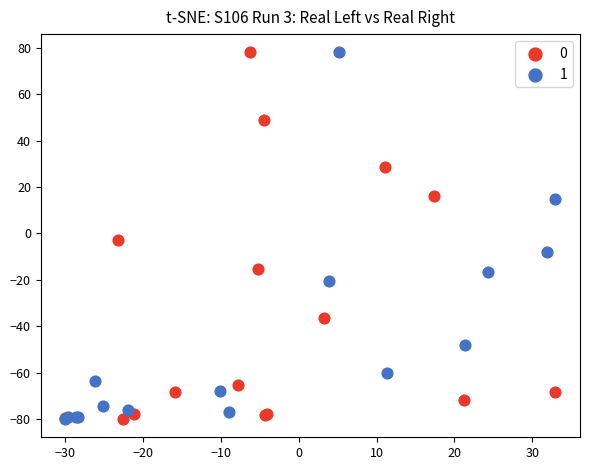

What are all the series names shown in the legend?

0, 1